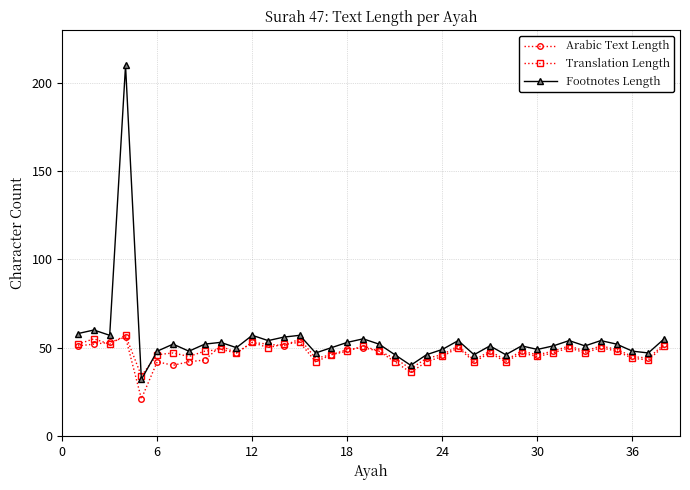

What are all the series names shown in the legend?

Arabic Text Length, Translation Length, Footnotes Length